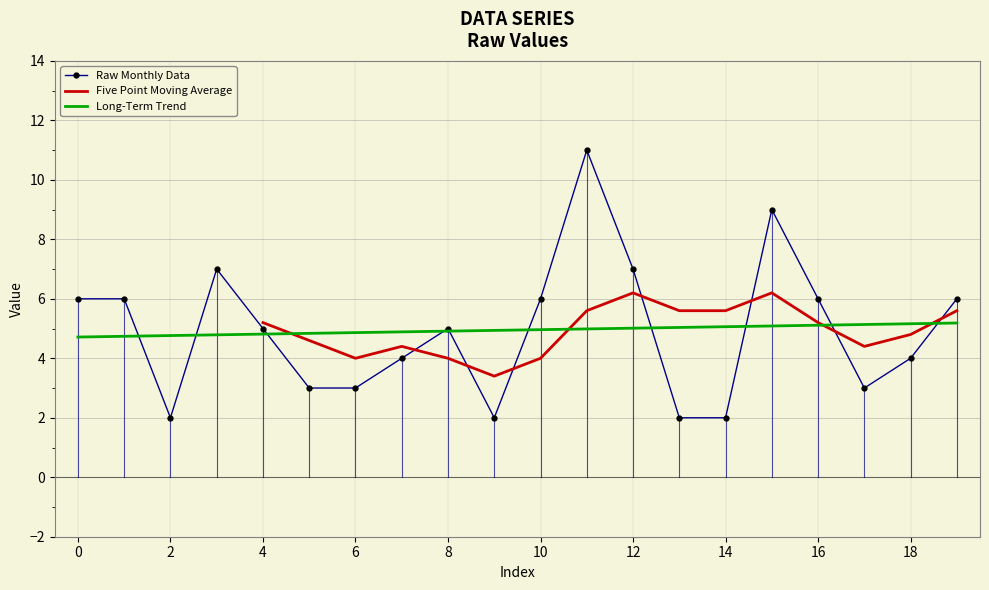

Rank the categories by value from highest to lowest.

11, 15, 3, 12, 0, 1, 10, 16, 19, 4, 8, 7, 18, 5, 6, 17, 2, 9, 13, 14